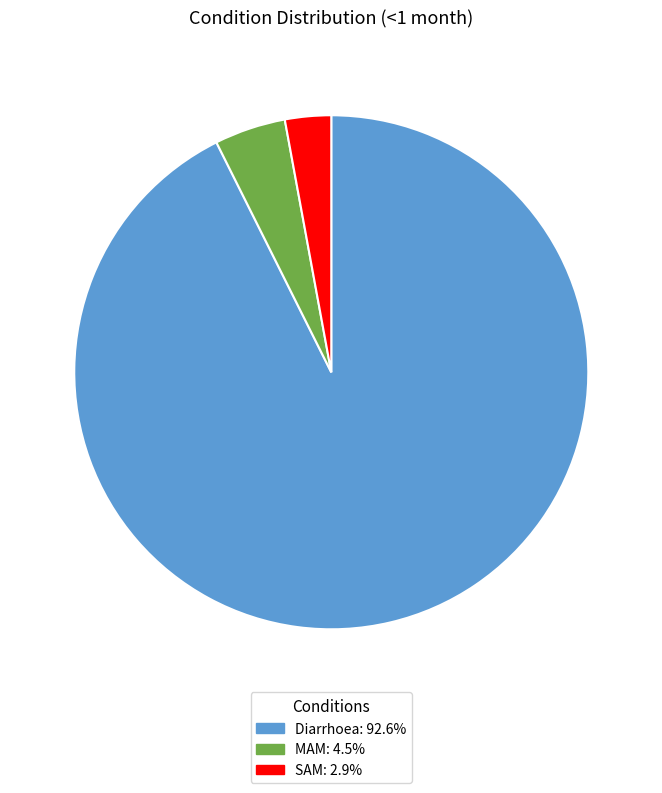

Rank the categories by value from highest to lowest.

Diarrhoea, MAM, SAM